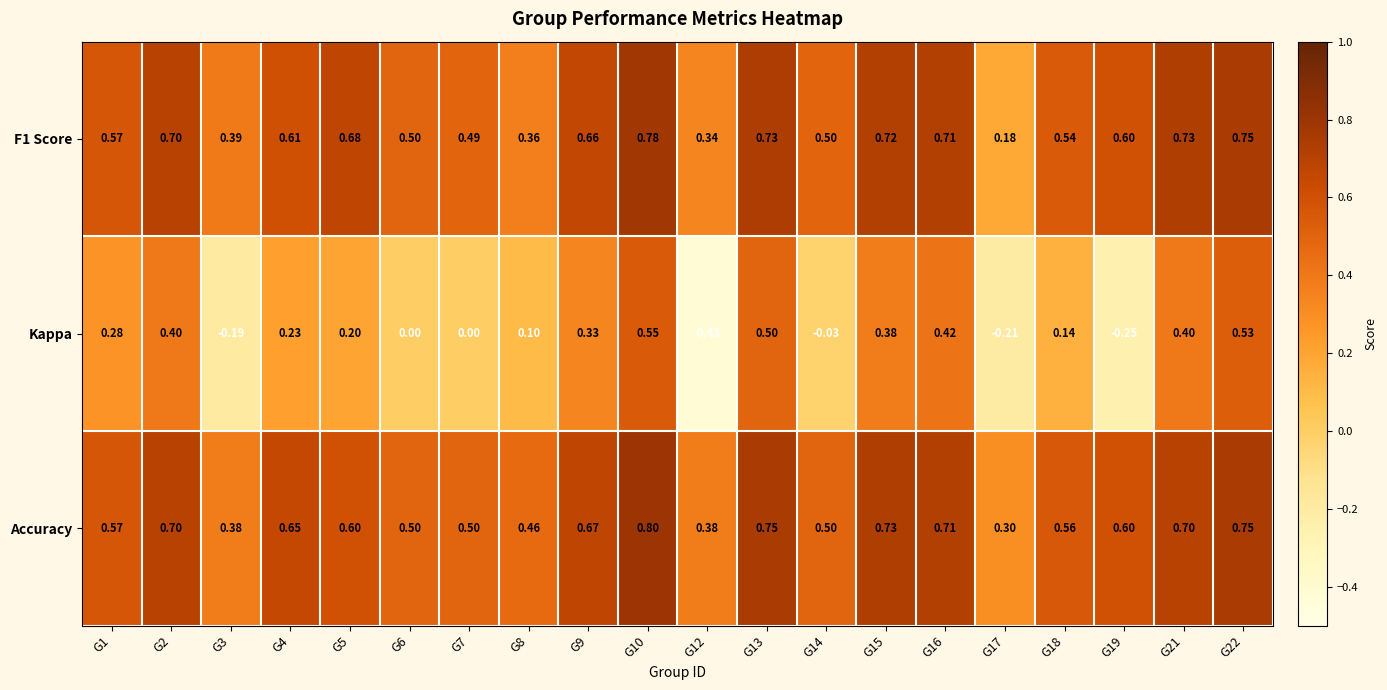

Which series has the largest total across all categories?

Accuracy